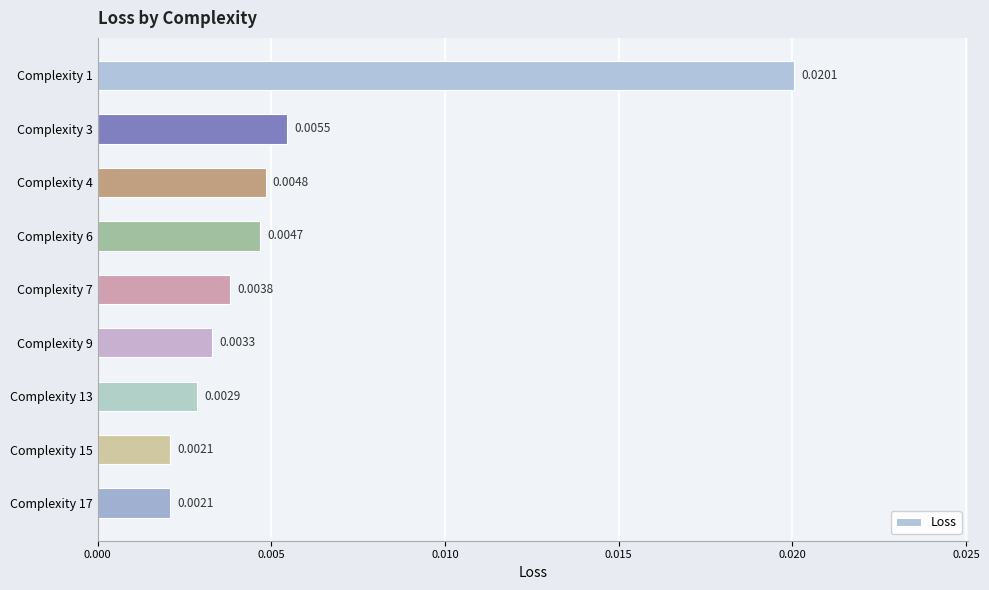

Which has a higher value, Complexity 7 or Complexity 6?

Complexity 6